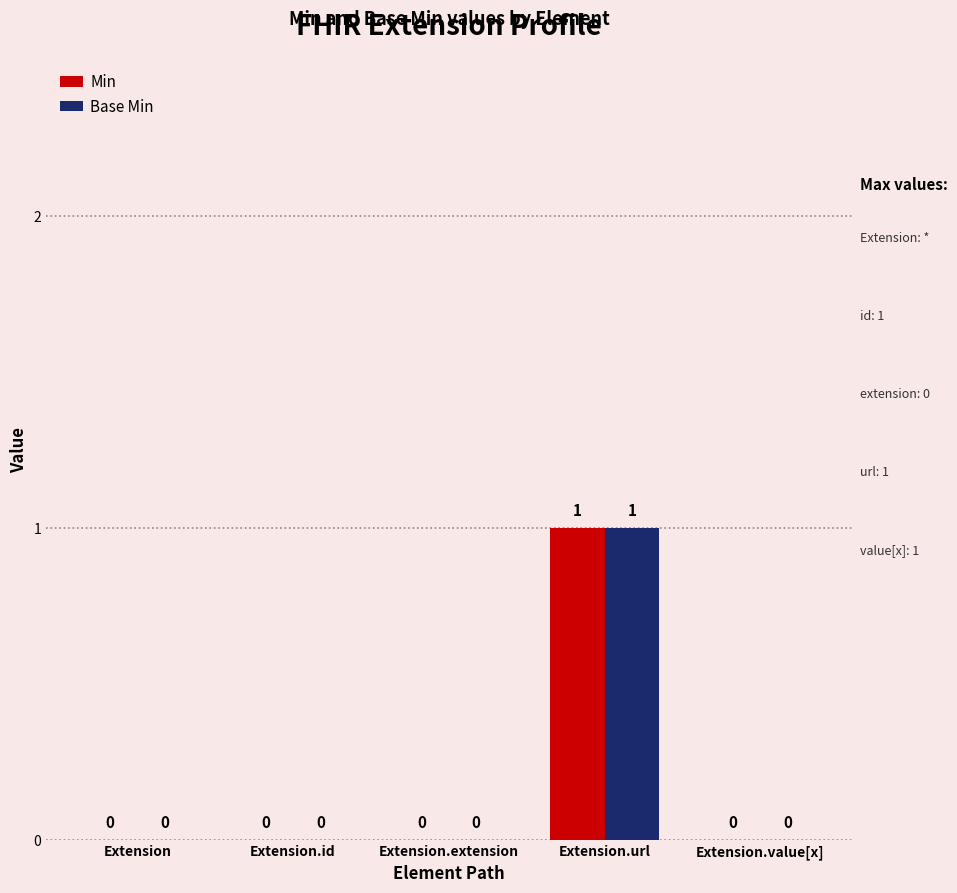

At which category is the sum across all series the highest?

Extension.url